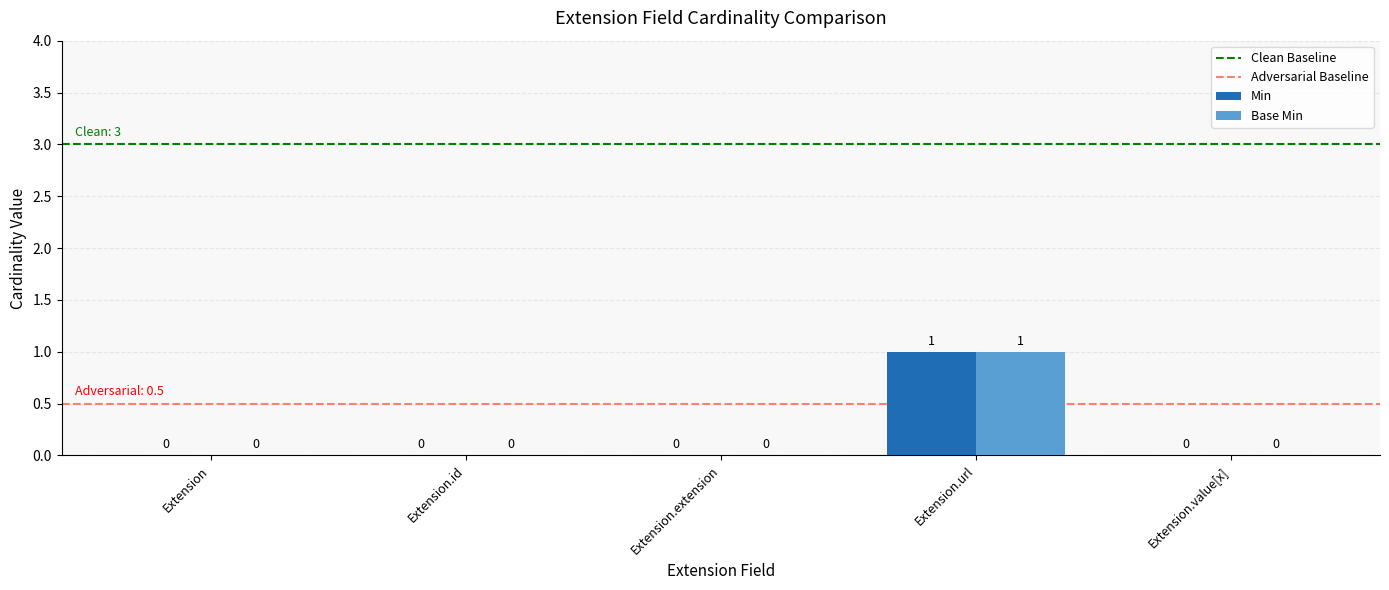

How many groups of bars are there?

5